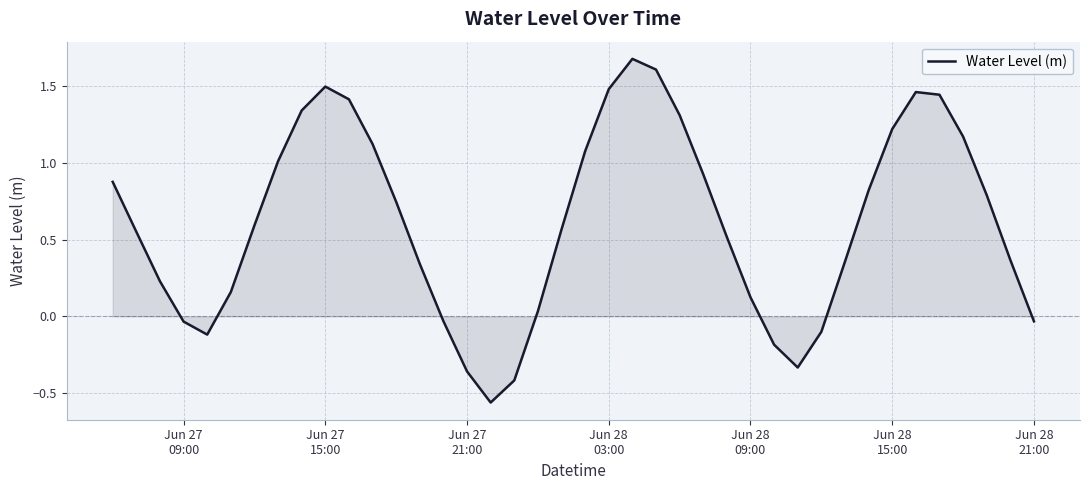

What is the greatest value displayed?

1.7